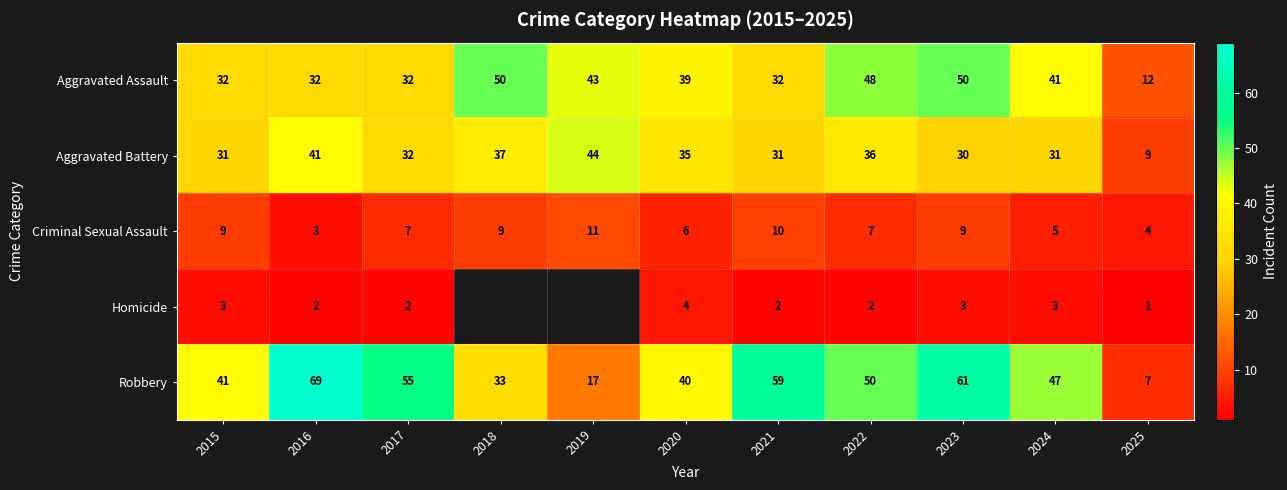

Which label corresponds to the smallest value in the chart?

2025